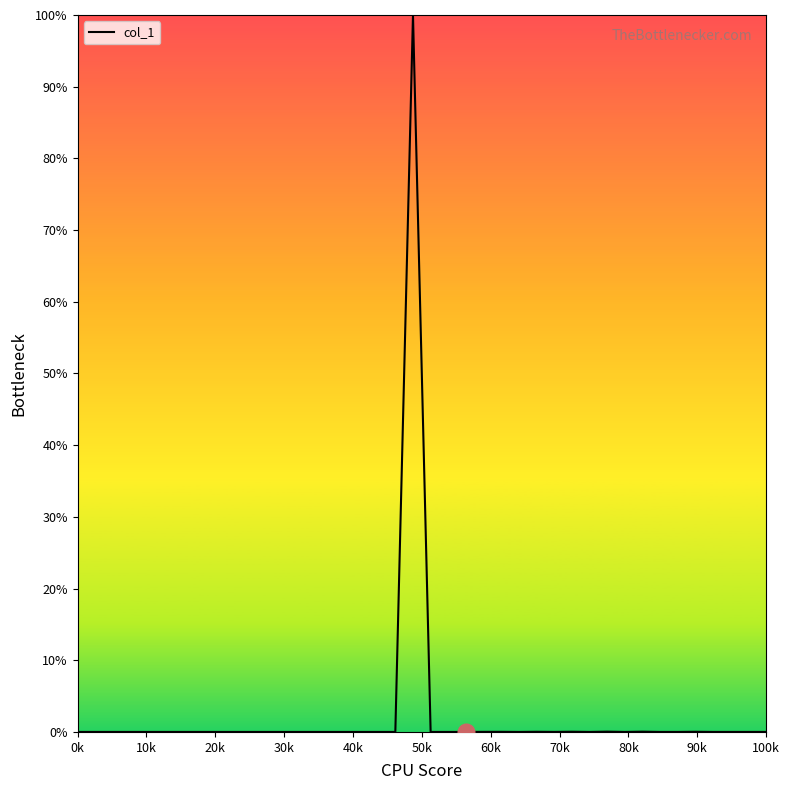

What is the maximum value shown in the chart?

100.0